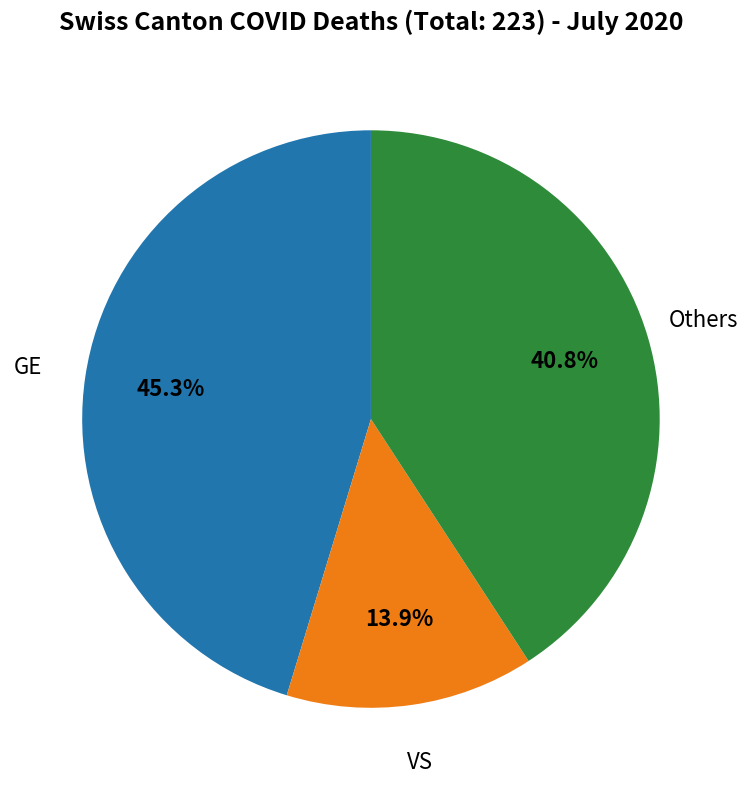

Is there a majority slice in this chart?

No